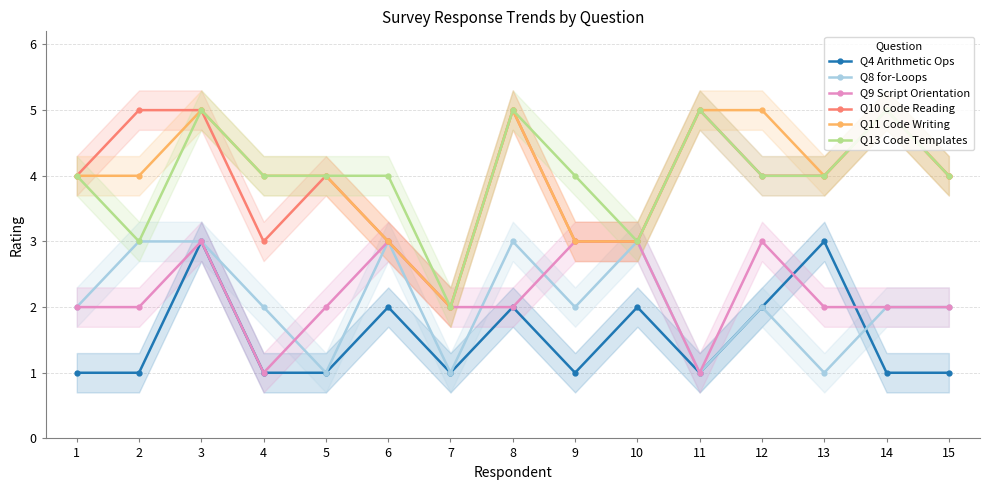

What are all the series names shown in the legend?

Q4 Arithmetic Ops, Q8 for-Loops, Q9 Script Orientation, Q10 Code Reading, Q11 Code Writing, Q13 Code Templates